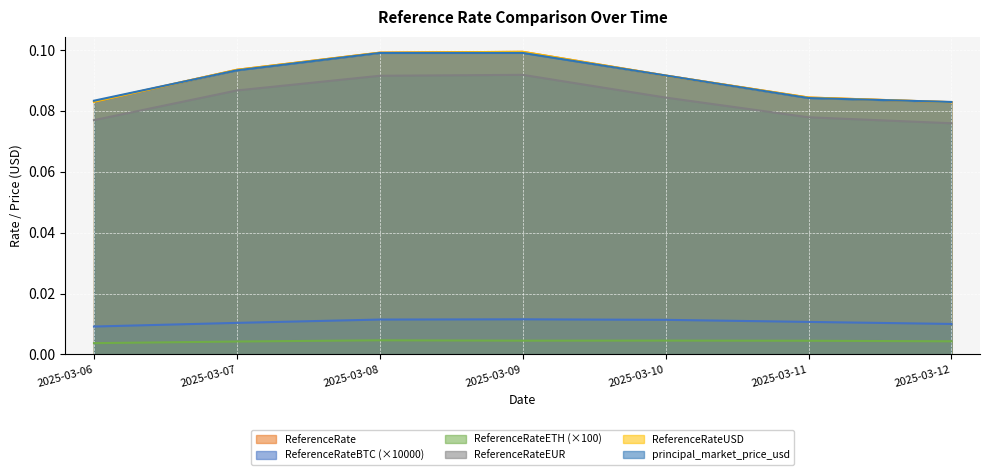

Reading left to right, list all the values displayed in this chart.

ReferenceRate: 0.1	0.1	0.1	0.1	0.1	0.1	0.1
ReferenceRateBTC: 0.0	0.0	0.0	0.0	0.0	0.0	0.0
ReferenceRateETH: 0.0	0.0	0.0	0.0	0.0	0.0	0.0
ReferenceRateEUR: 0.1	0.1	0.1	0.1	0.1	0.1	0.1
ReferenceRateUSD: 0.1	0.1	0.1	0.1	0.1	0.1	0.1
principal_market_price_usd: 0.1	0.1	0.1	0.1	0.1	0.1	0.1